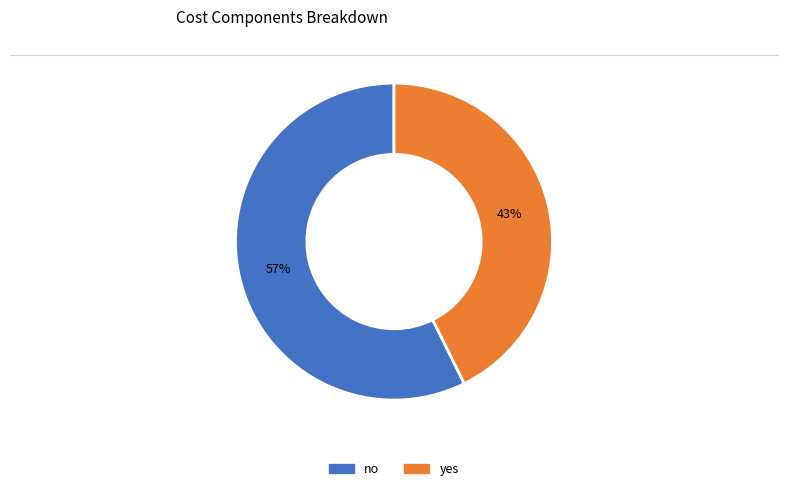

To the nearest percent, what portion does no represent?

57%